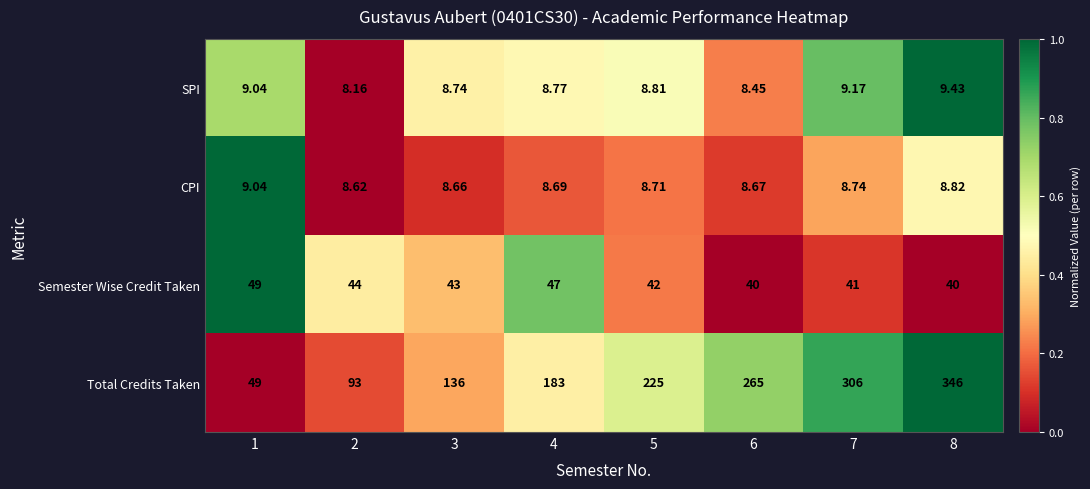

Which series has the largest total across all categories?

Total Credits Taken